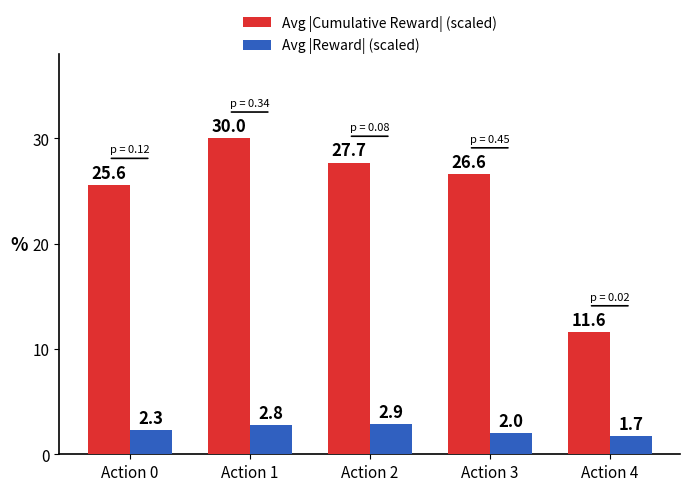

What is the difference between the second highest and second lowest values in the Avg |Reward| (scaled) series?

0.8